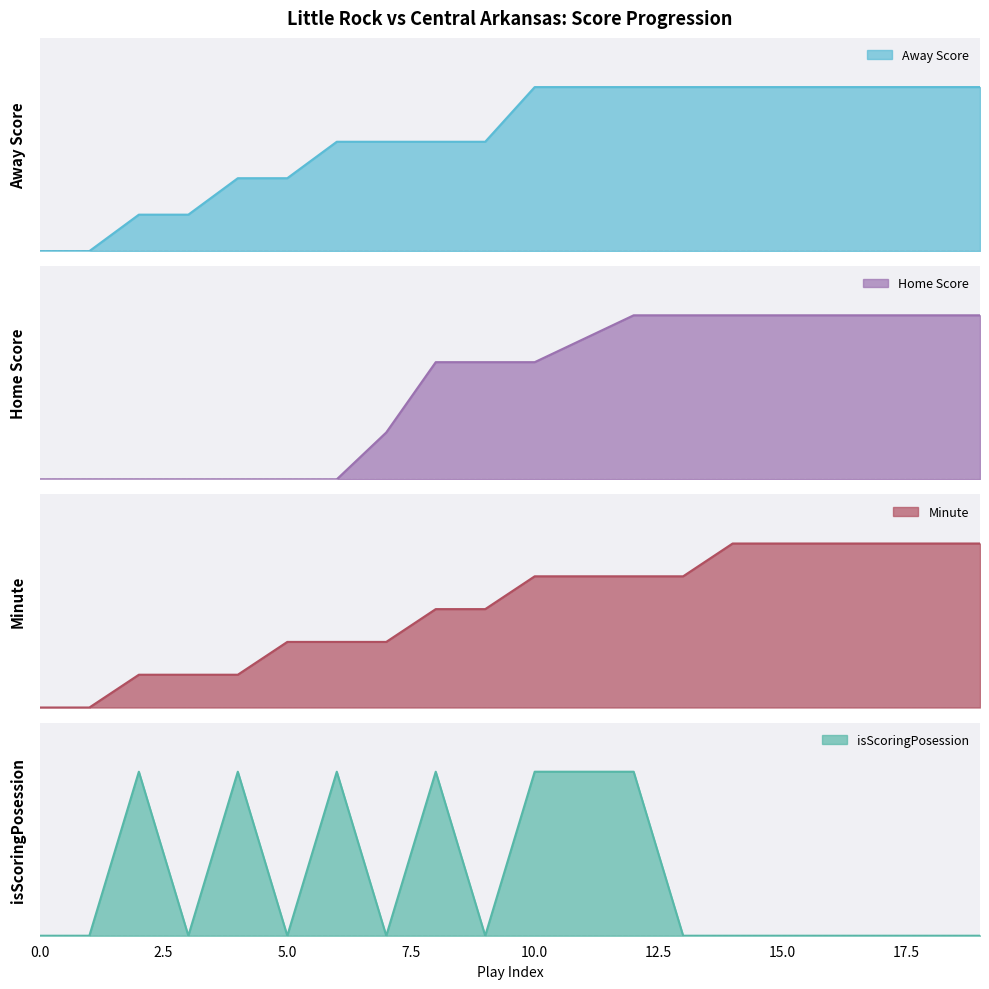

What are all the series names shown in the legend?

Away Score, Home Score, Minute, isScoringPosession